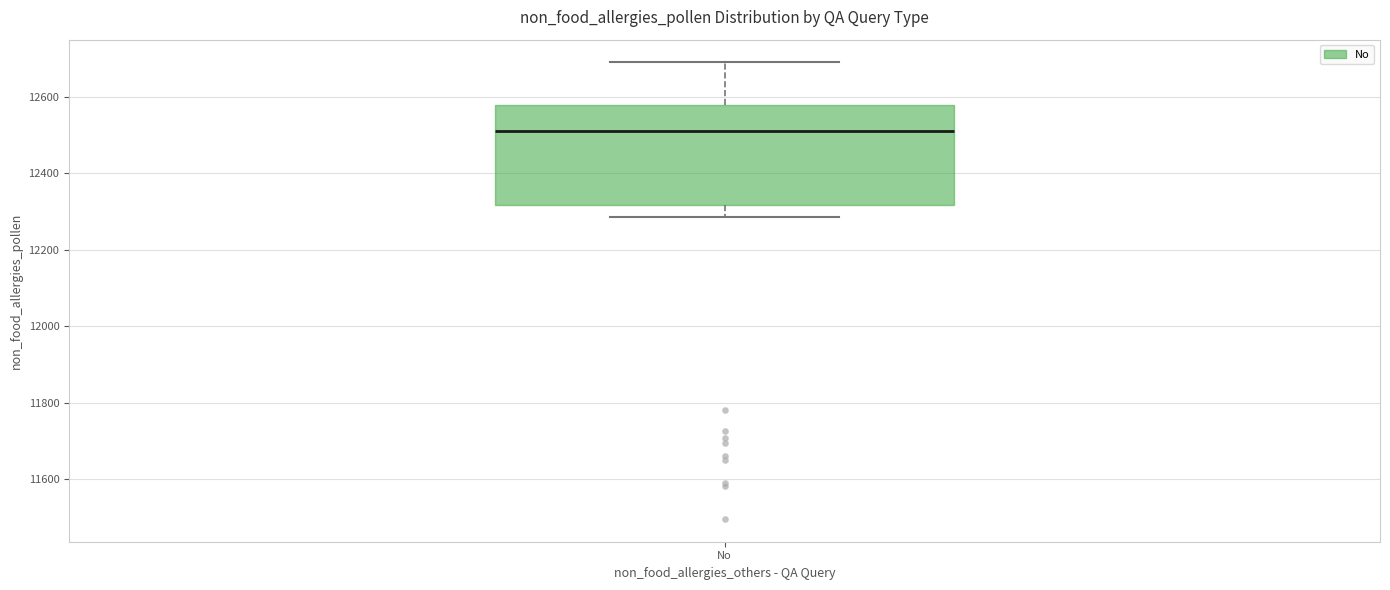

Read this box plot against the y-axis: the position of the median line, the range covered by the box, and the ends of both whiskers. The values are not printed on the chart, so give them approximately, as read against the axis.

median 12520, box 12320 to 12580, whiskers 12280 to 12700